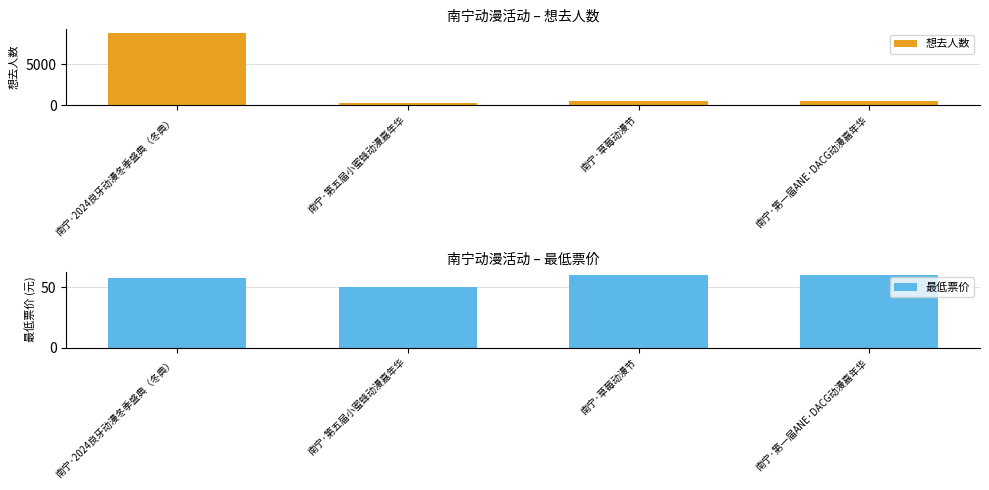

True or false: 想去人数 has a value of 448 at 南宁·第一届ANE·DACG动漫嘉年华.

True